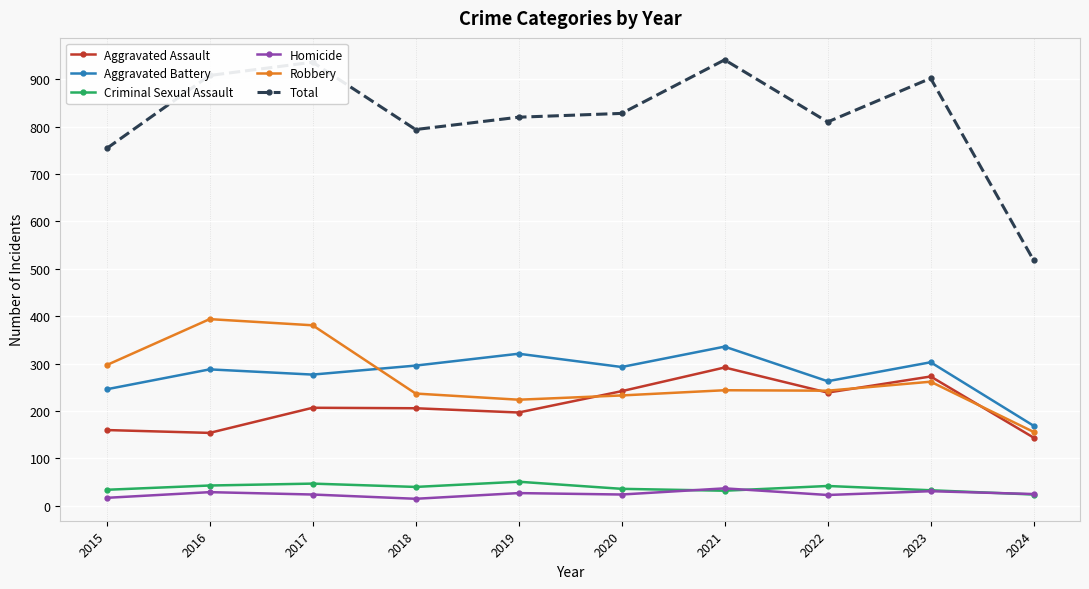

What is the maximum value for Total?

941